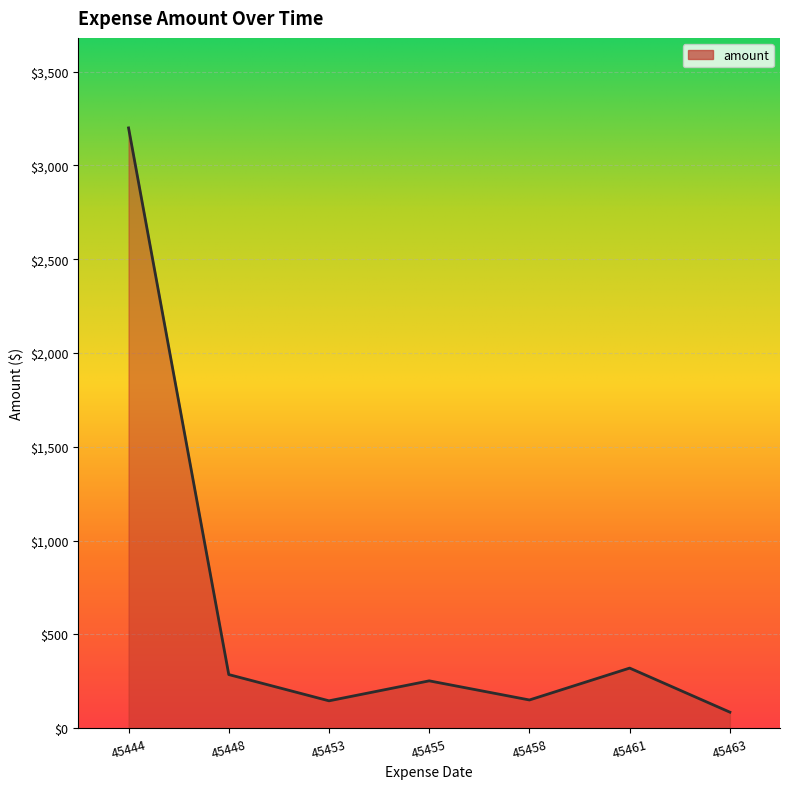

What is the sum of the values at 45455 and 45453?

397.5